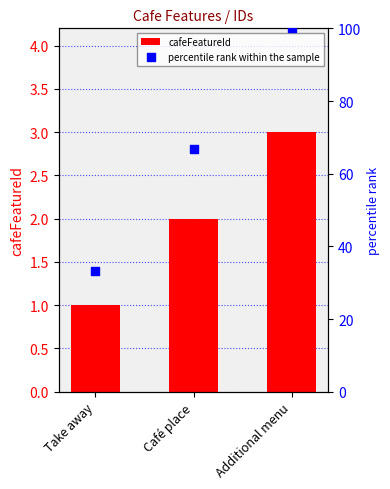

At how many categories does at least one series exceed 97?

1